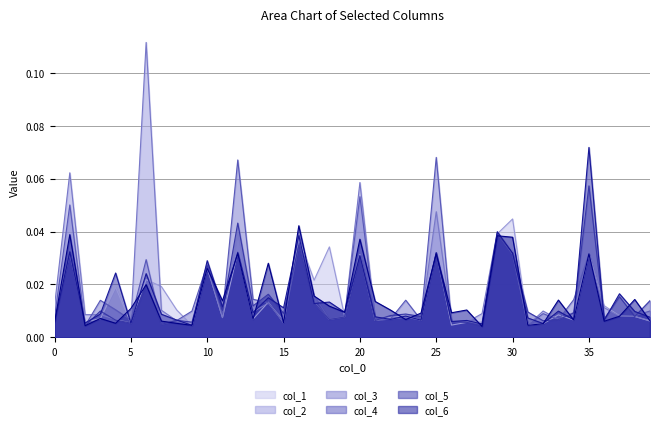

Count the number of categories in the chart.

40